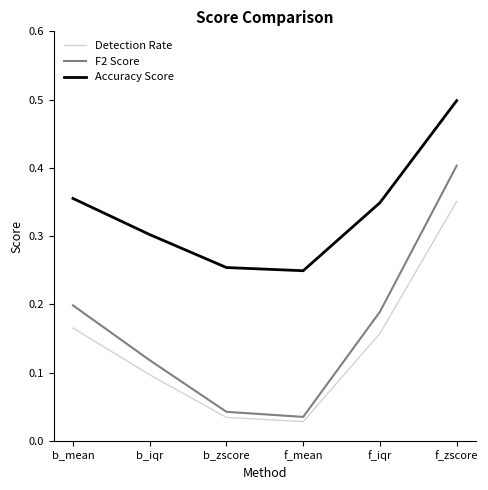

What position from the right is f_zscore?

1